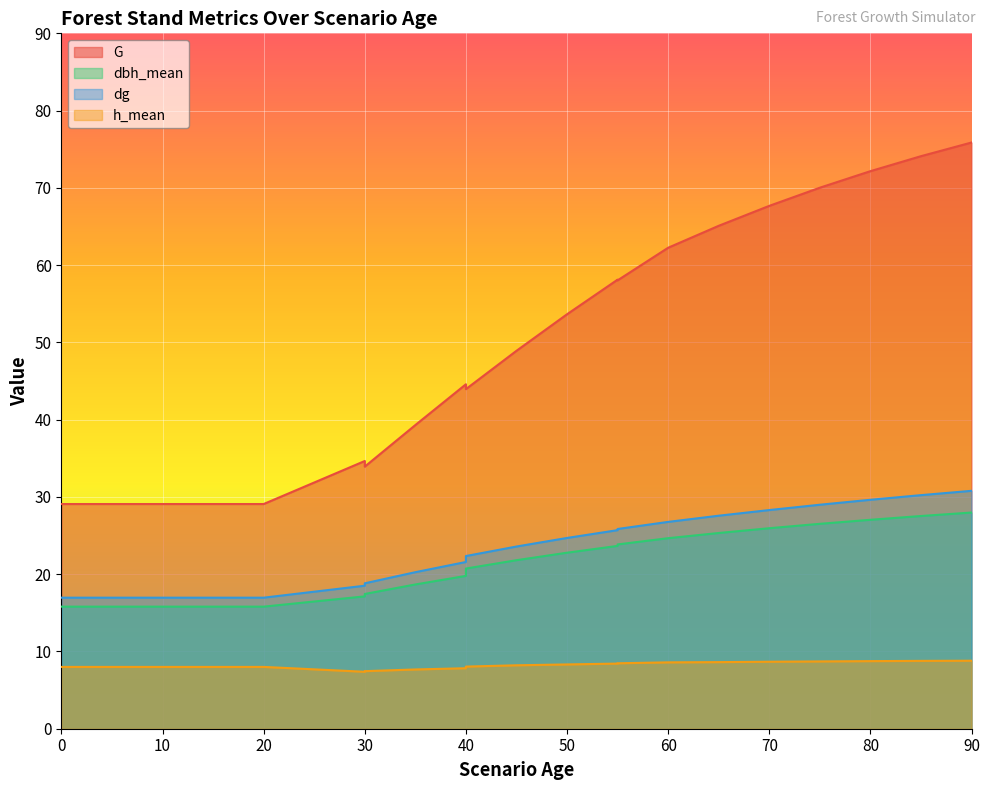

Reading right to left, list all the values displayed in this chart.

G: 90=75.9	85=74.1	80=72.2	75=70.0	70=67.7	65=65.1	60=62.2	55=58.0	55=58.1	50=53.6	45=48.9	40=44.0	40=44.6	35=39.3	30=33.9	30=34.6	20=29.1	20=29.1	20=29.1	15=29.1	10=29.1	5=29.1	0=29.1	0=29.1
dbh_mean: 90=28.0	85=27.5	80=27.0	75=26.5	70=25.9	65=25.3	60=24.7	55=23.9	55=23.7	50=22.8	45=21.8	40=20.7	40=19.8	35=18.7	30=17.4	30=17.1	20=15.8	20=15.8	20=15.8	15=15.8	10=15.8	5=15.8	0=15.8	0=15.8
dg: 90=30.8	85=30.2	80=29.6	75=29.0	70=28.3	65=27.6	60=26.8	55=25.9	55=25.7	50=24.7	45=23.6	40=22.4	40=21.6	35=20.3	30=18.8	30=18.5	20=17.0	20=17.0	20=17.0	15=17.0	10=17.0	5=17.0	0=17.0	0=17.0
h_mean: 90=8.8	85=8.8	80=8.8	75=8.7	70=8.7	65=8.6	60=8.6	55=8.5	55=8.4	50=8.3	45=8.2	40=8.0	40=7.8	35=7.7	30=7.5	30=7.4	20=8.0	20=8.0	20=8.0	15=8.0	10=8.0	5=8.0	0=8.0	0=8.0